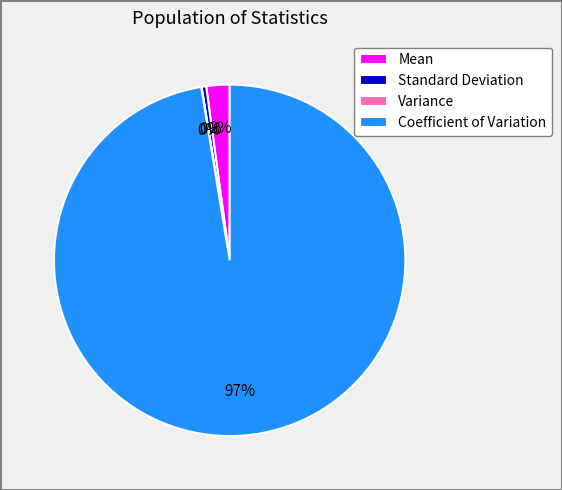

True or false: Standard Deviation accounts for 0% of the total.

True